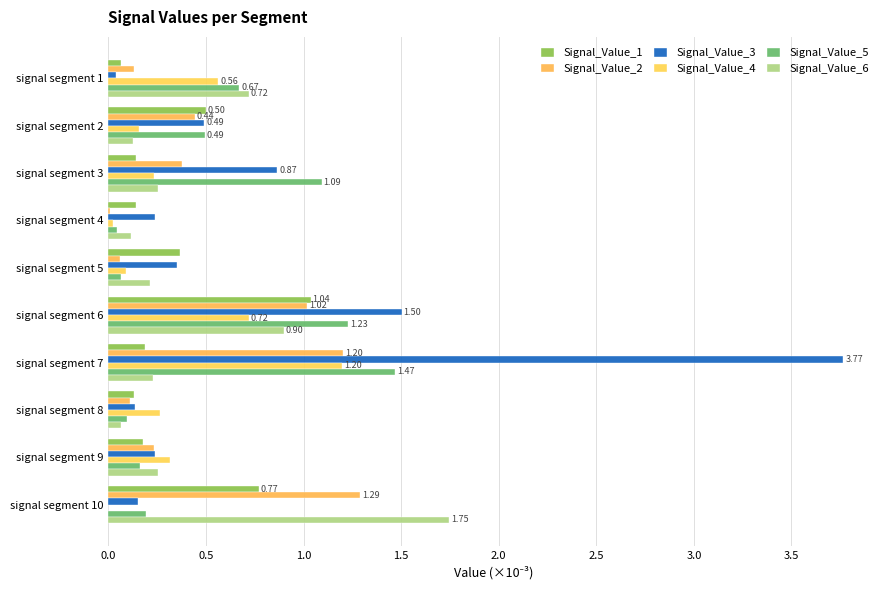

Which category has the highest value in the Signal_Value_4 series?

signal segment 7